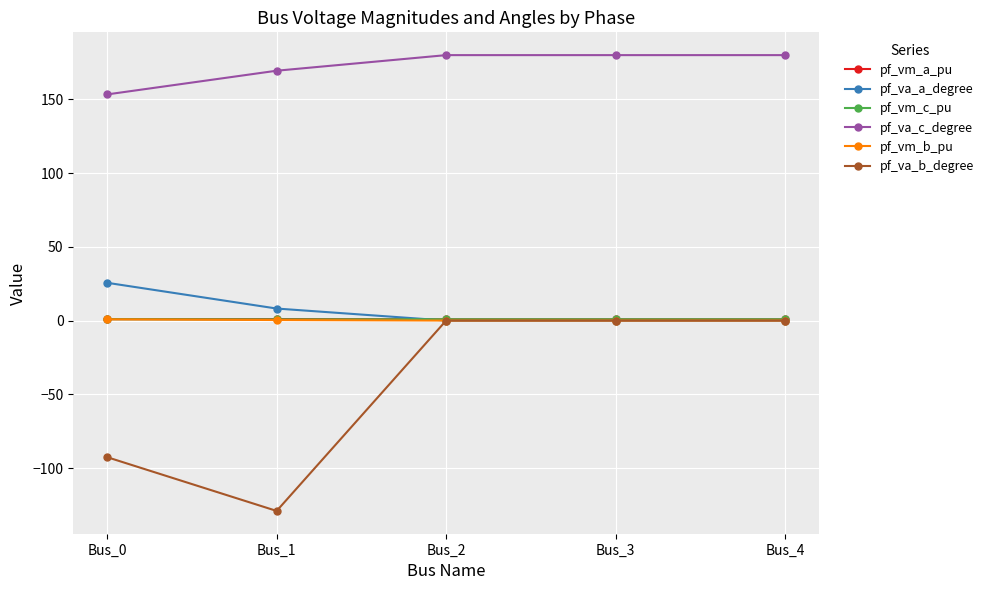

What is the value of the pf_va_c_degree point at the 5th from the left?

180.0